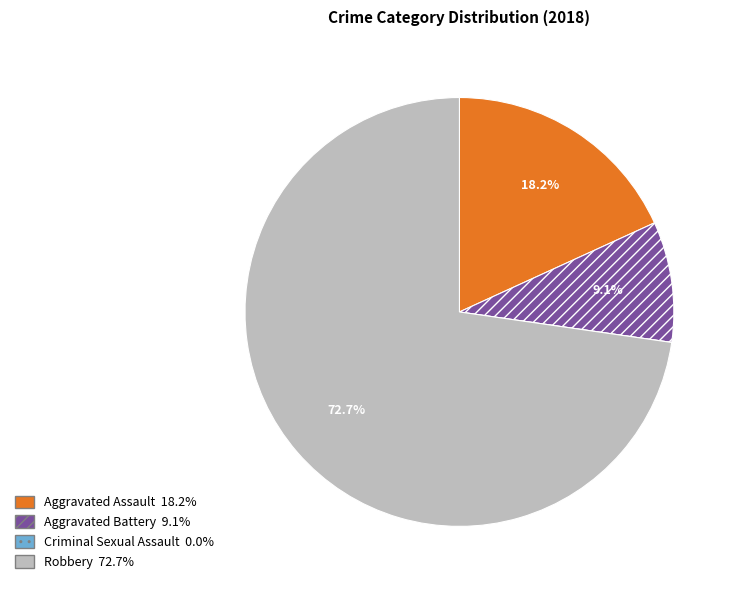

Between Robbery and Aggravated Assault, which is larger?

Robbery